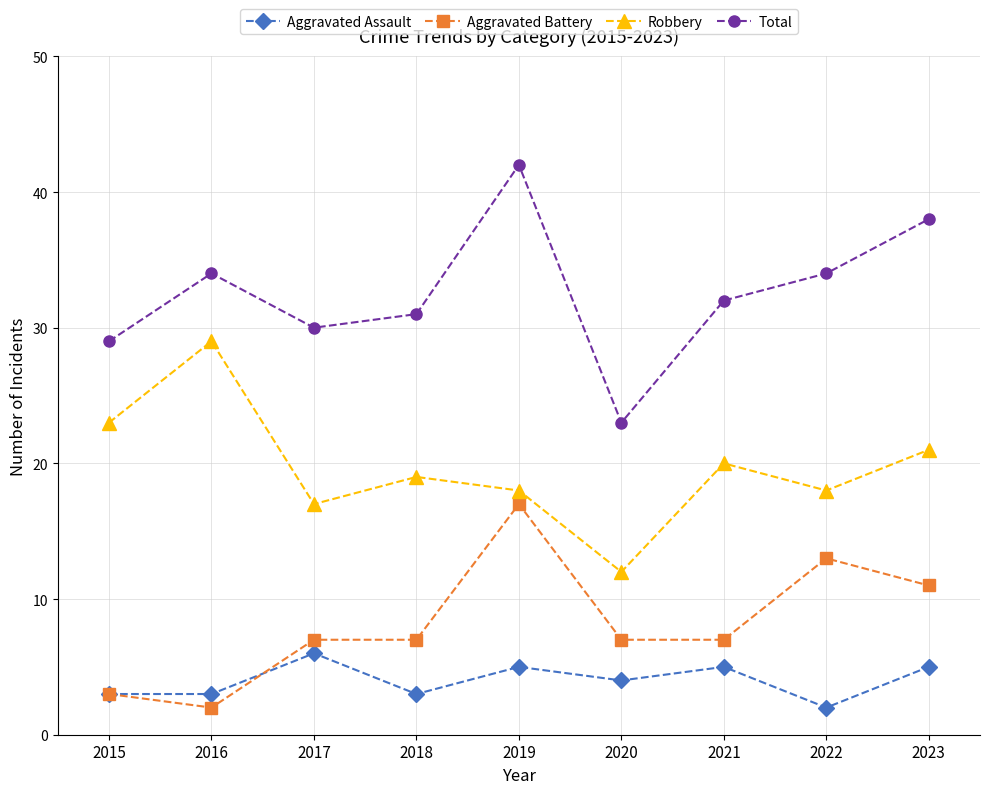

The Aggravated Assault series shows 4 at 2020. True or false?

True